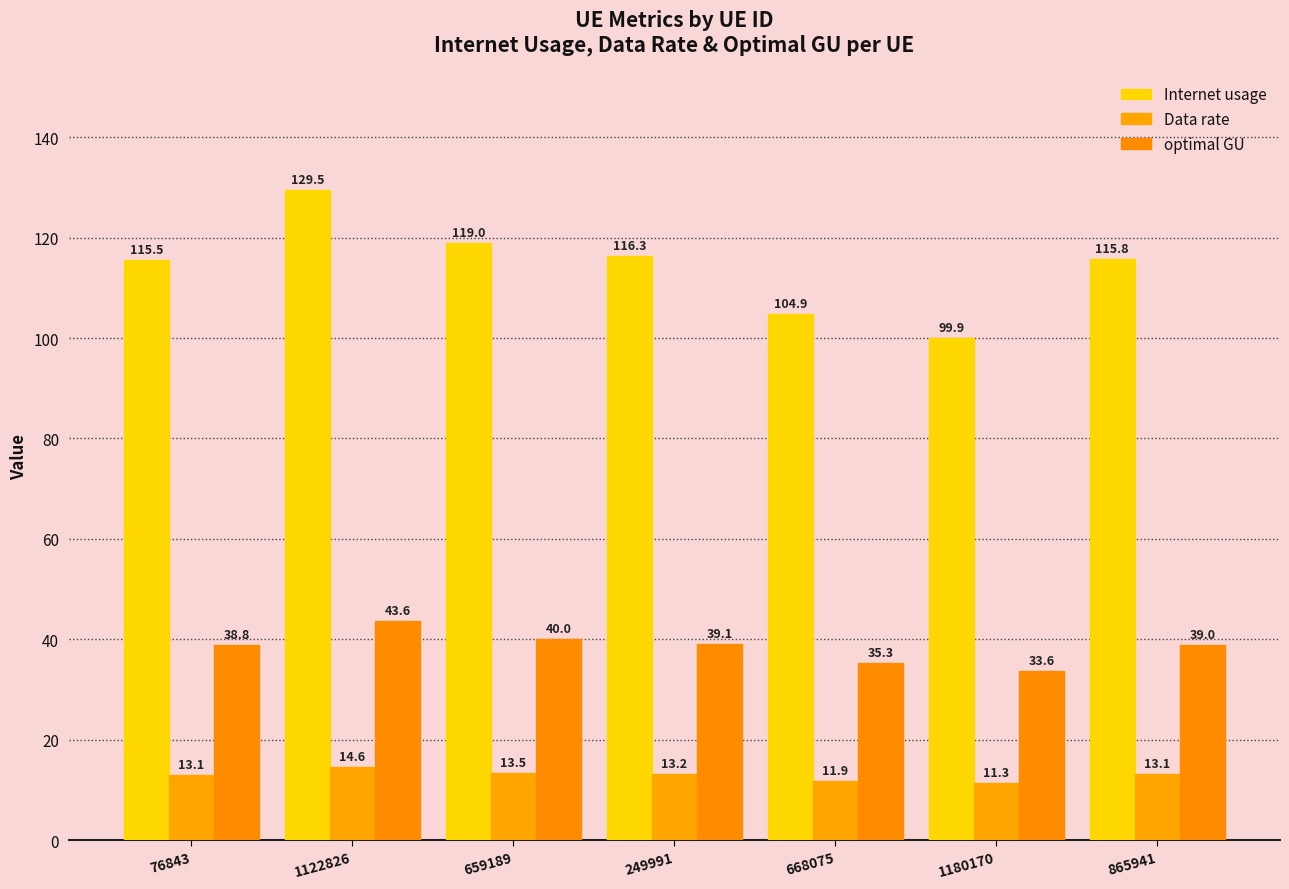

What is the sum of all Internet usage values?

801.0